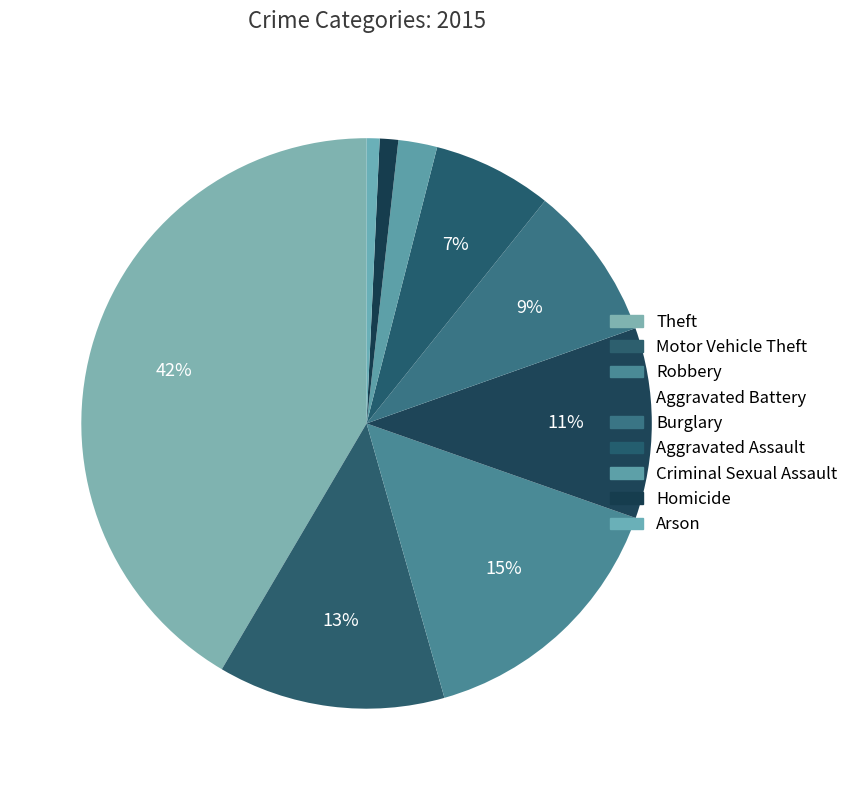

Is it true that Arson is 1% of the pie?

True